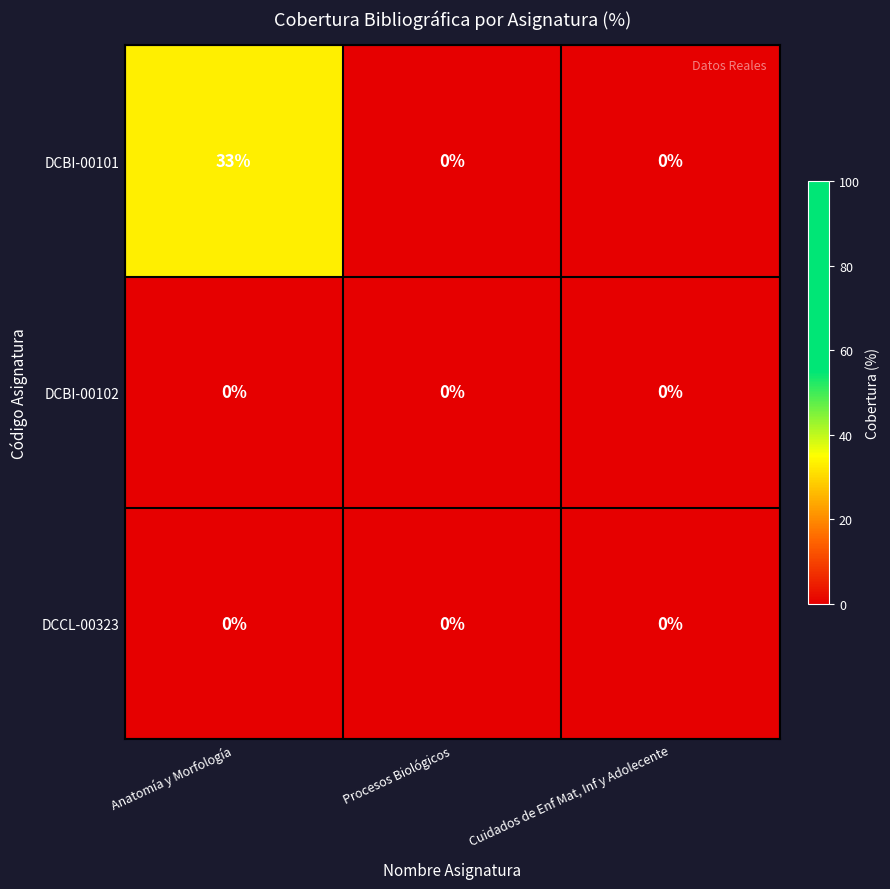

Which series has the largest total across all categories?

DCBI-00101